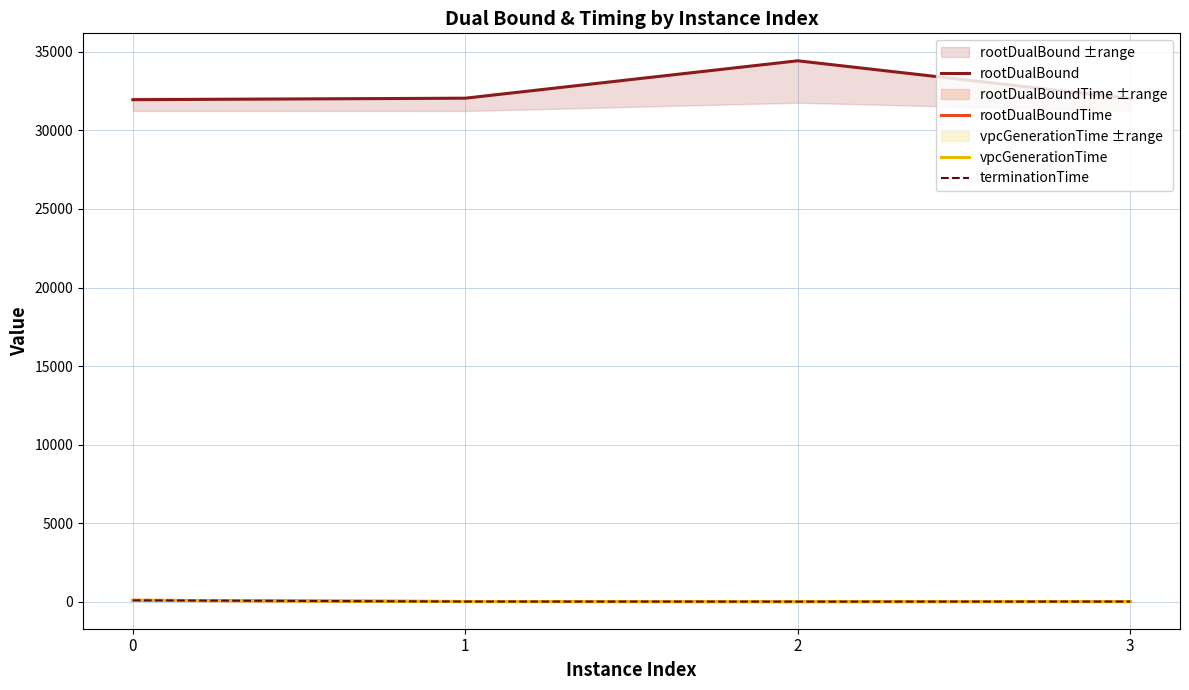

What are all the series names shown in the legend?

rootDualBound, rootDualBoundTime, vpcGenerationTime, terminationTime